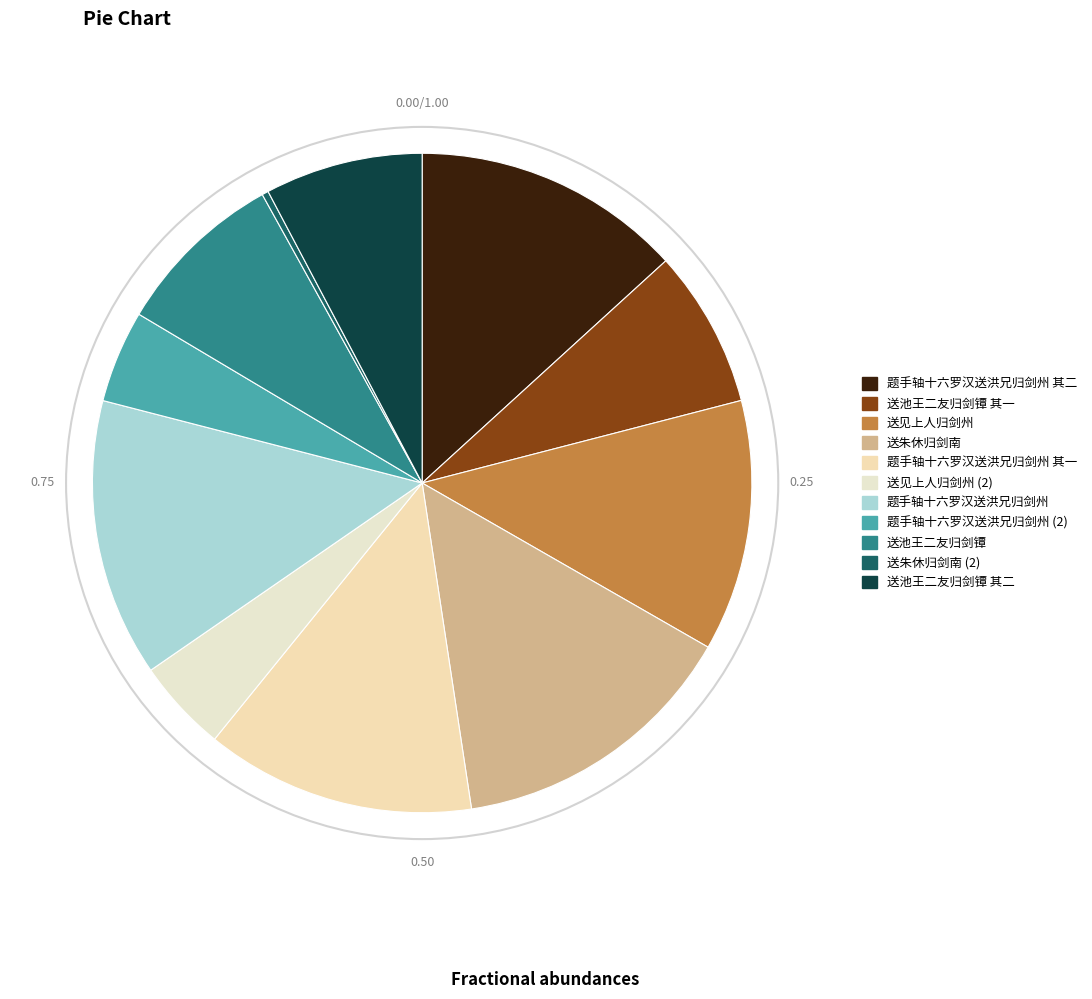

What is the ratio of the value at 题手轴十六罗汉送洪兄归剑州 其一 to the value at 送池王二友归剑镡 其二?

1.7